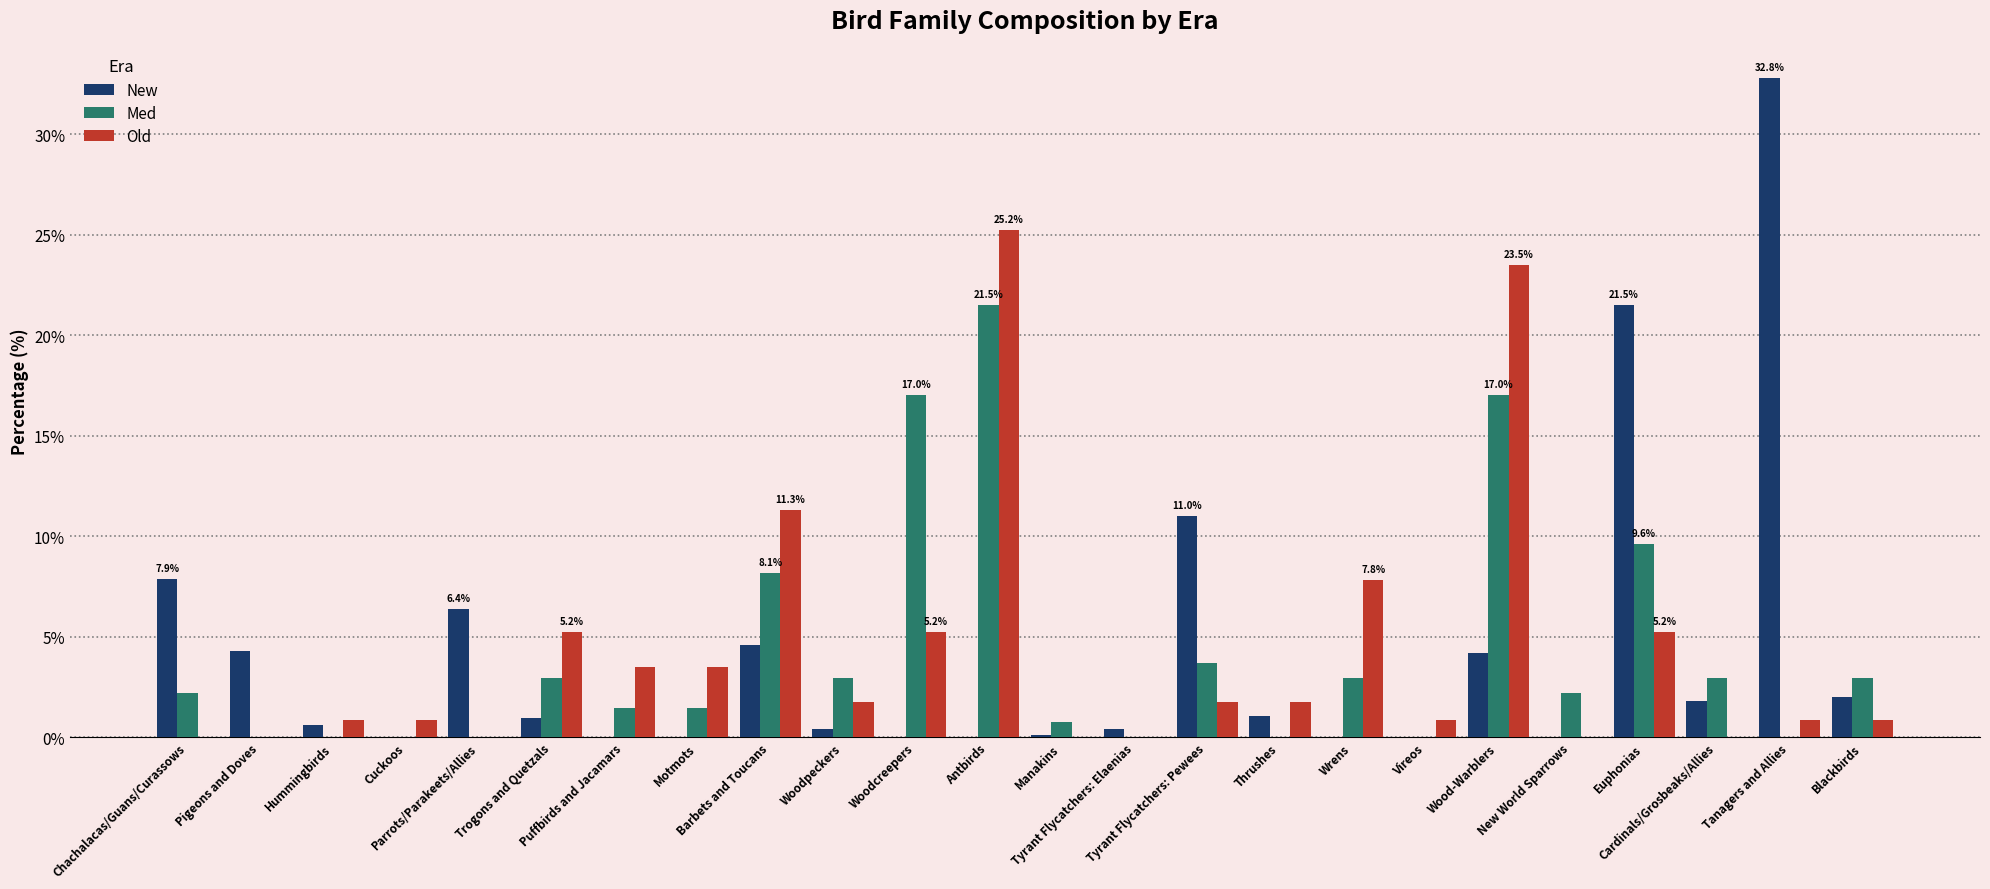

What is the sum of all Old values?

100.0